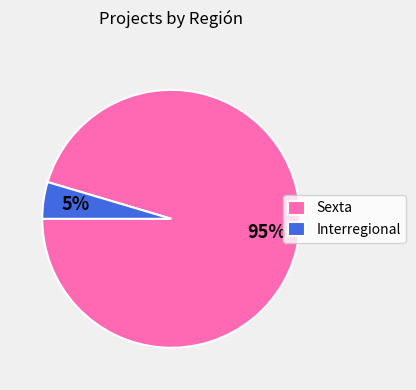

Rank the categories by value from highest to lowest.

Sexta, Interregional